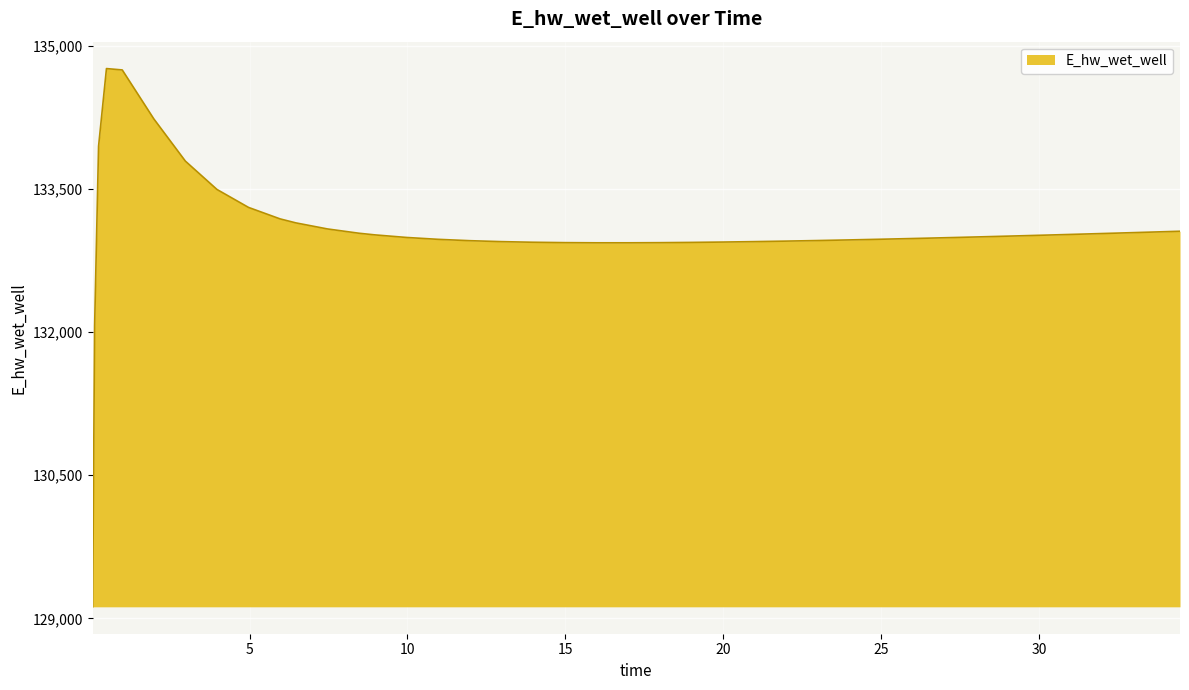

What is the minimum value shown in the chart?

129120.5